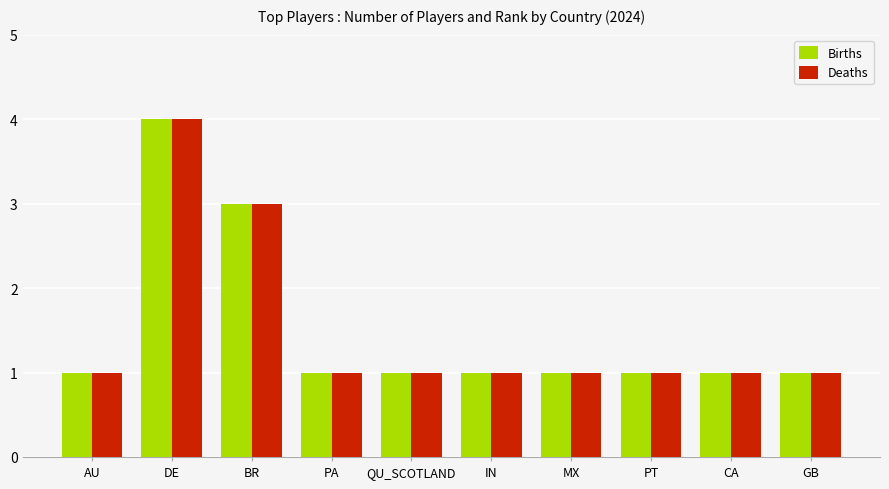

Is it true that Births equals 4 at DE?

True